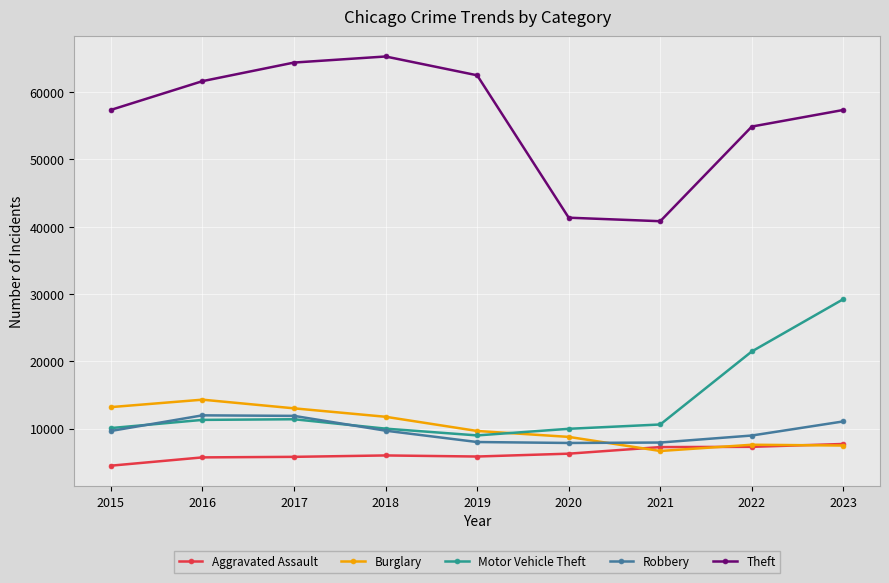

What are all the series names shown in the legend?

Aggravated Assault, Burglary, Motor Vehicle Theft, Robbery, Theft